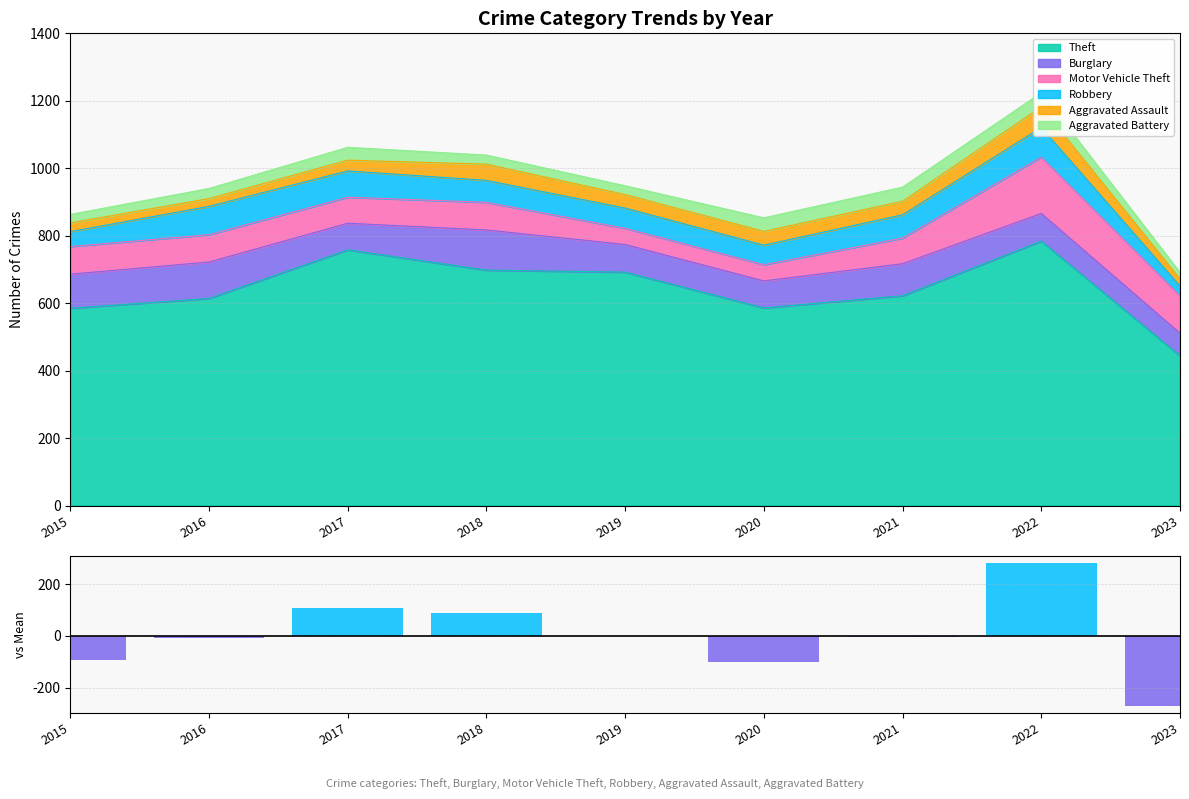

The value at 2018 is 90. True or false?

True